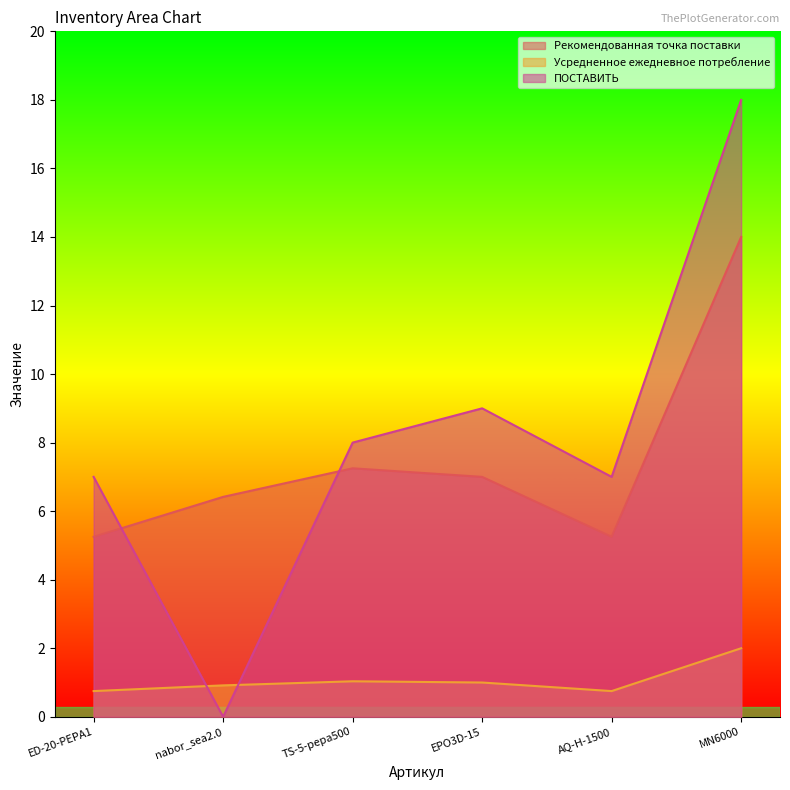

Between nabor_sea2.0 and EPO3D-15, which series saw the biggest shift?

ПОСТАВИТЬ